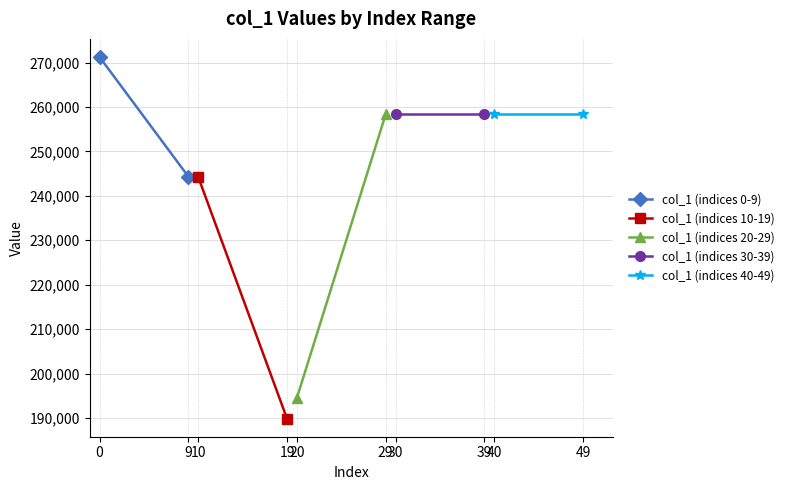

Reading right to left, transcribe all the data shown in this chart.

col_1 (indices 0-9): 244342	271252
col_1 (indices 10-19): 189860	244260
col_1 (indices 20-29): 258356	194519
col_1 (indices 30-39): 258356	258356
col_1 (indices 40-49): 258356	258356